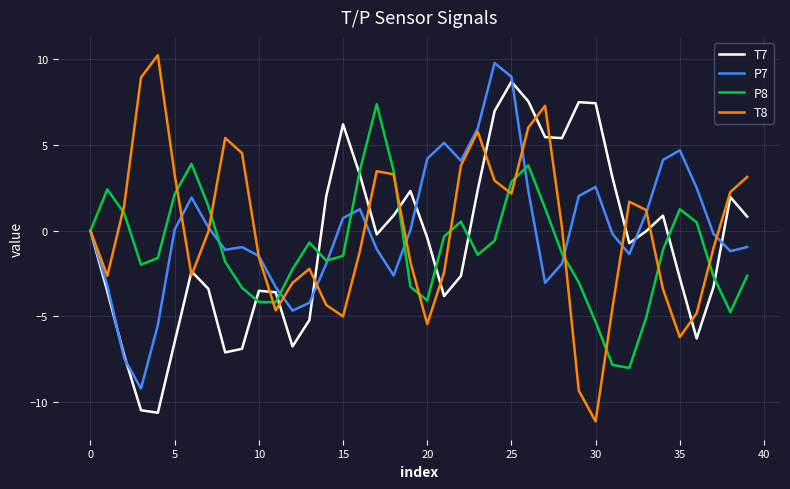

What is the minimum value for T7?

-10.6